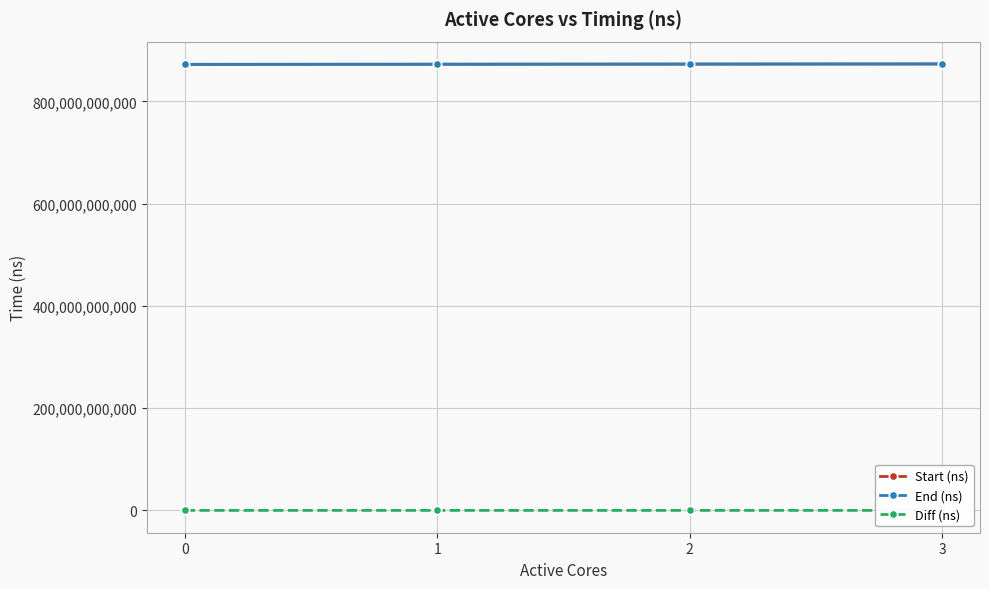

Between 0 and 3, which is larger?

3